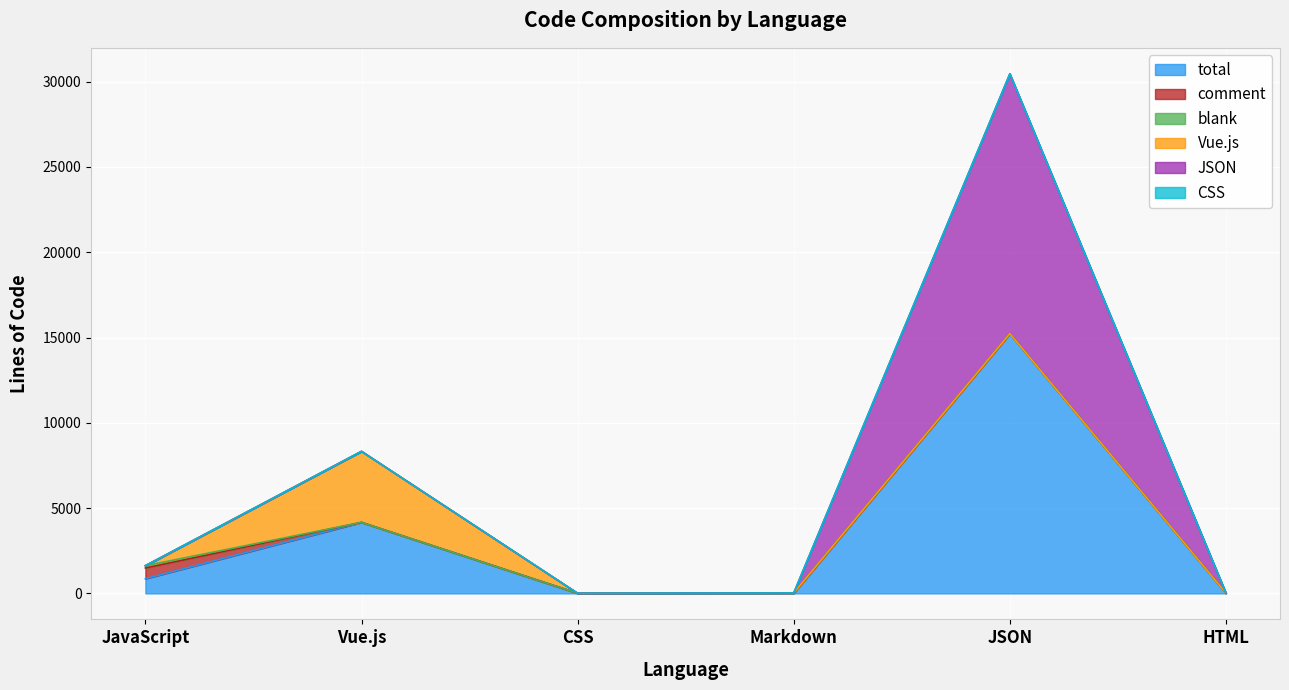

How many series are shown in this chart?

6